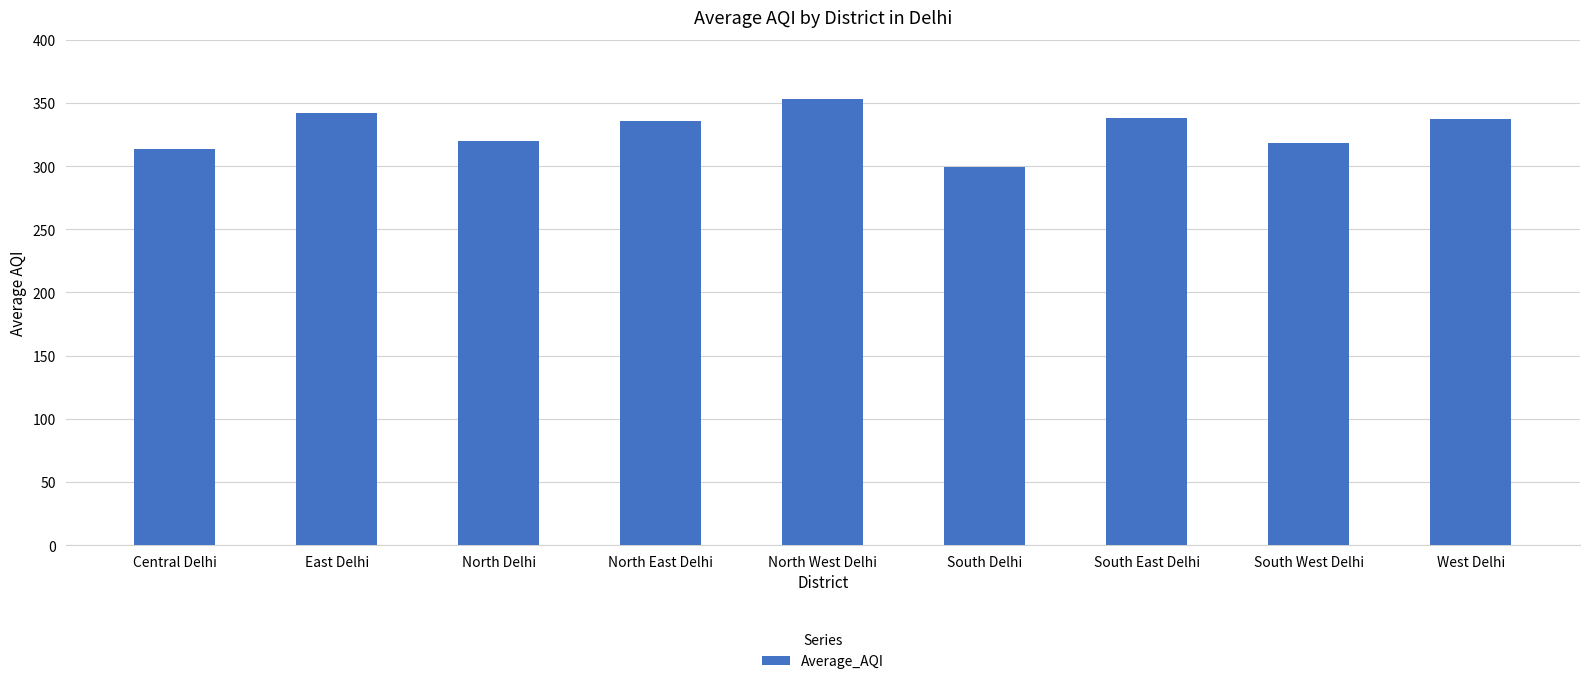

How many data points are less than 336?

4